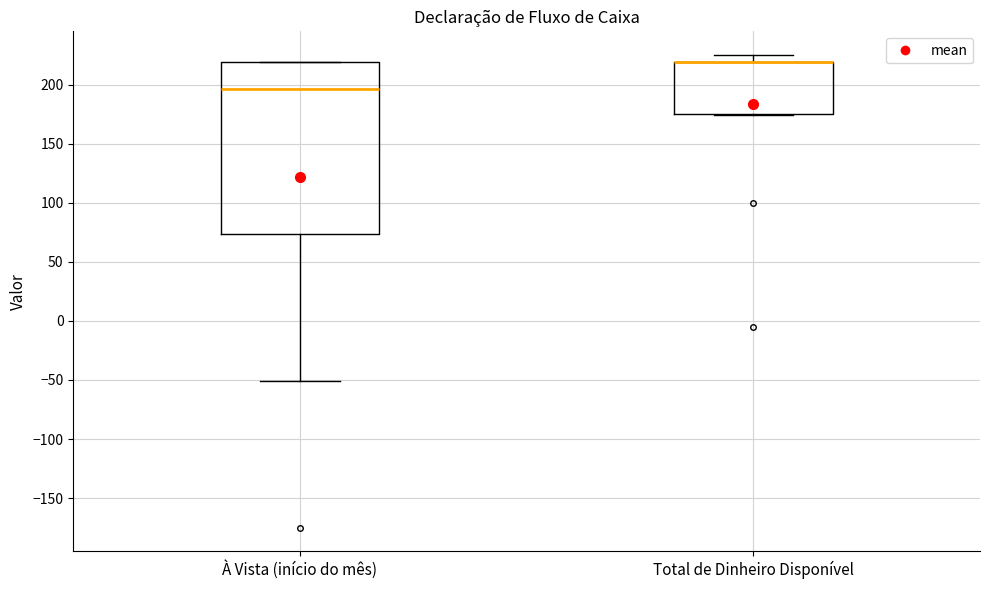

Reading left to right, read every box against the y-axis: the position of its median line, the range the box covers, and the ends of its whiskers. The values are not printed on the chart, so give them approximately, as read against the axis.

À Vista (início do mês): median 195, box 75 to 220, whiskers -50 to 220
Total de Dinheiro Disponível: median 220 (drawn on the box's upper edge), box 175 to 220, whiskers 175 to 225